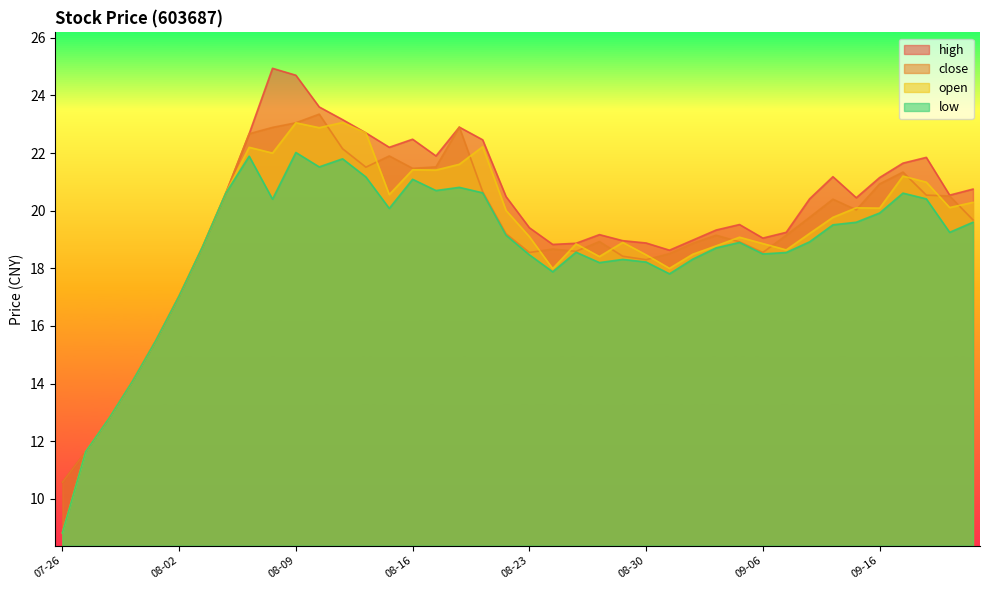

At which label does open first exceed 19?

2019-08-06